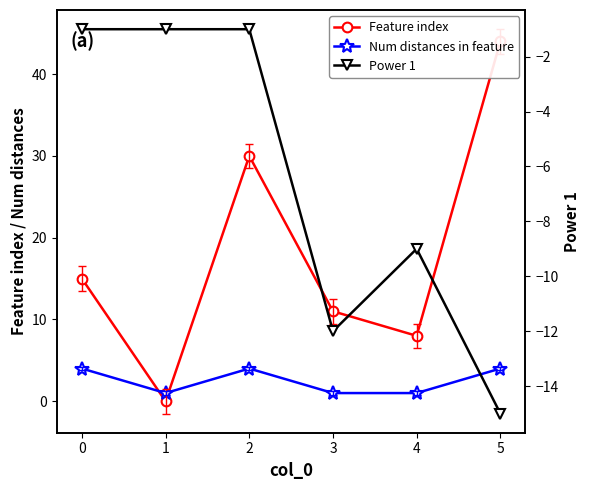

Reading left to right, transcribe all the data shown in this chart.

Feature index: 0=15	1=0	2=30	3=11	4=8	5=44
Num distances in feature: 0=4	1=1	2=4	3=1	4=1	5=4
Power 1: 0=-1	1=-1	2=-1	3=-12	4=-9	5=-15